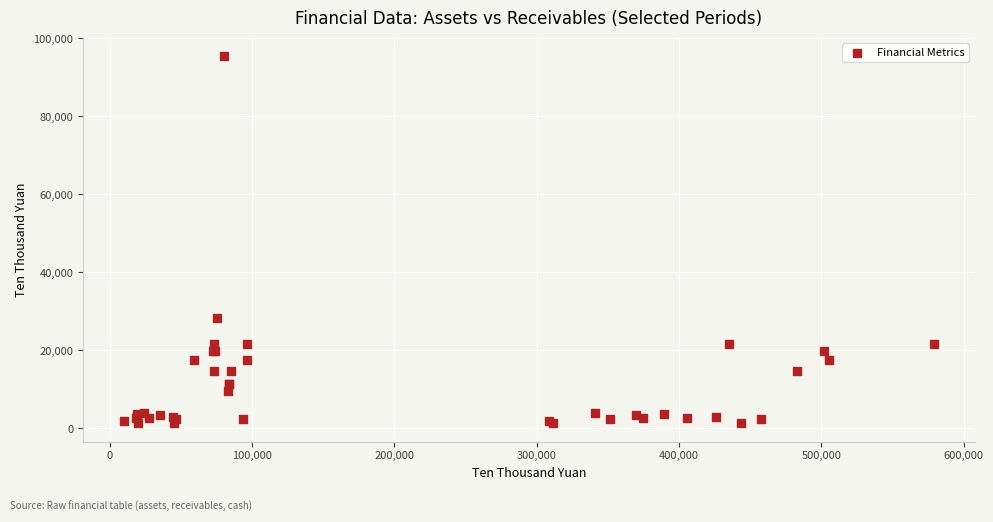

What Y value in the scatter plot is closest to 48396?

28417